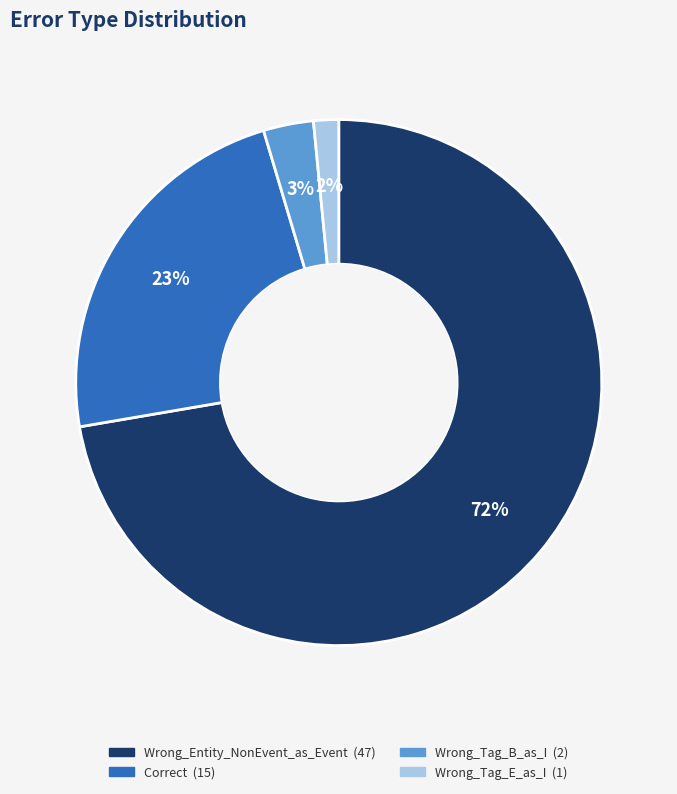

Is the sum of Wrong_Tag_E_as_I and Correct greater than half?

No